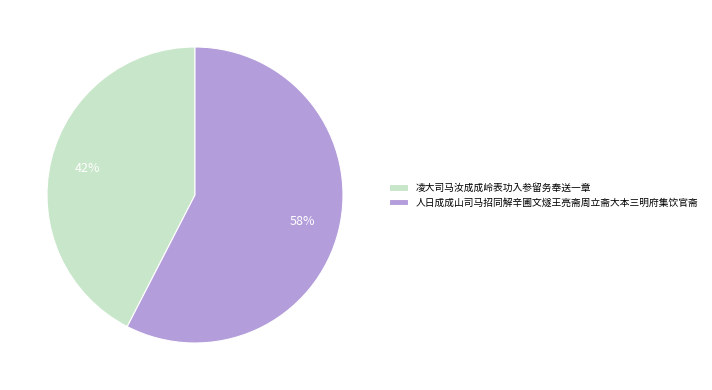

What is the largest slice in the pie chart?

人日成成山司马招同解辛圃文燧王亮斋周立斋大本三明府集饮官斋